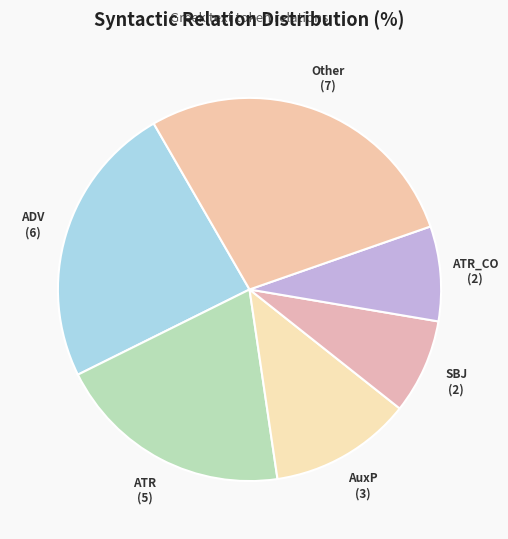

Is the sum of SBJ and AuxP greater than half?

No